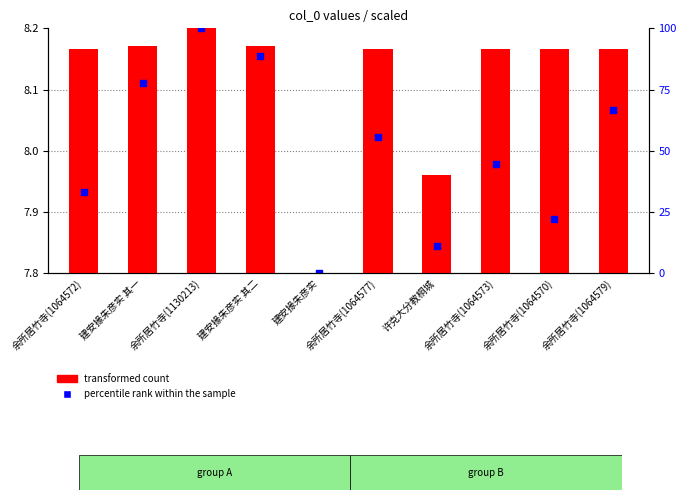

Is the value of percentile rank within the sample at 余所居竹寺(1064577) greater than the value of transformed count at 建安掾朱彦实 其一?

Yes